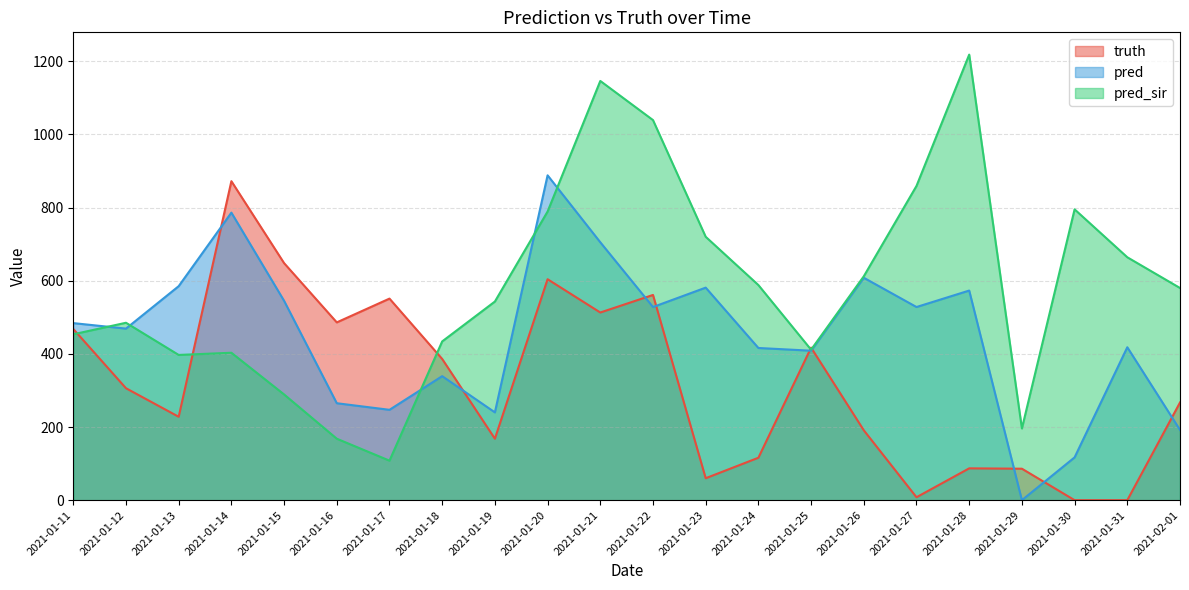

Rank the categories by truth value from lowest to highest.

2021-01-30, 2021-01-31, 2021-01-27, 2021-01-23, 2021-01-29, 2021-01-28, 2021-01-24, 2021-01-19, 2021-01-26, 2021-01-13, 2021-02-01, 2021-01-12, 2021-01-18, 2021-01-25, 2021-01-11, 2021-01-16, 2021-01-21, 2021-01-17, 2021-01-22, 2021-01-20, 2021-01-15, 2021-01-14